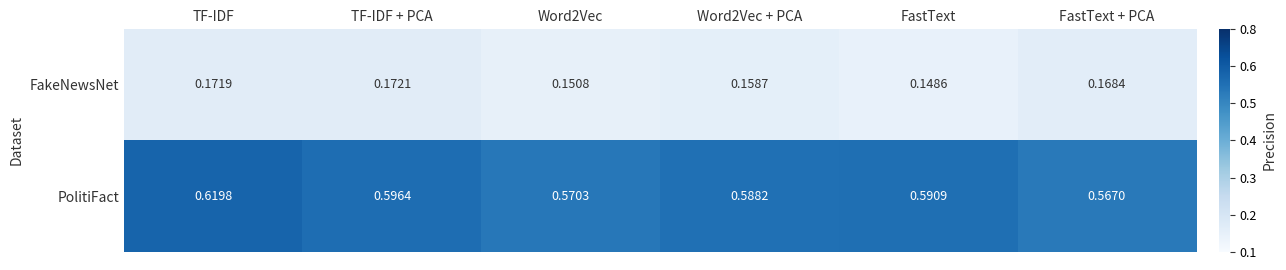

Rank the series by their maximum value, from lowest to highest.

FakeNewsNet, PolitiFact